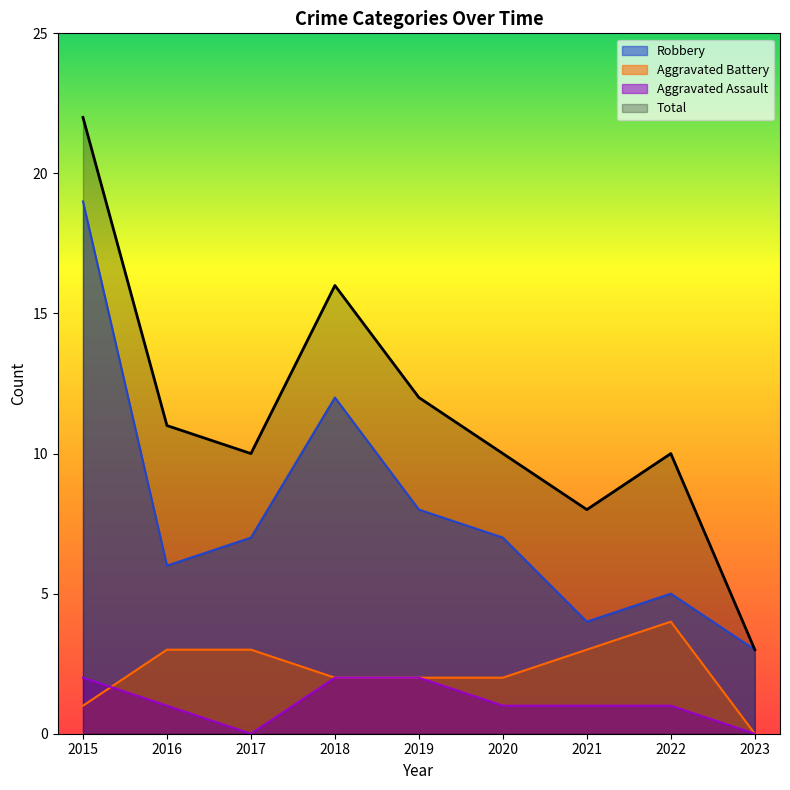

What is the total value across all series at 2023?

6